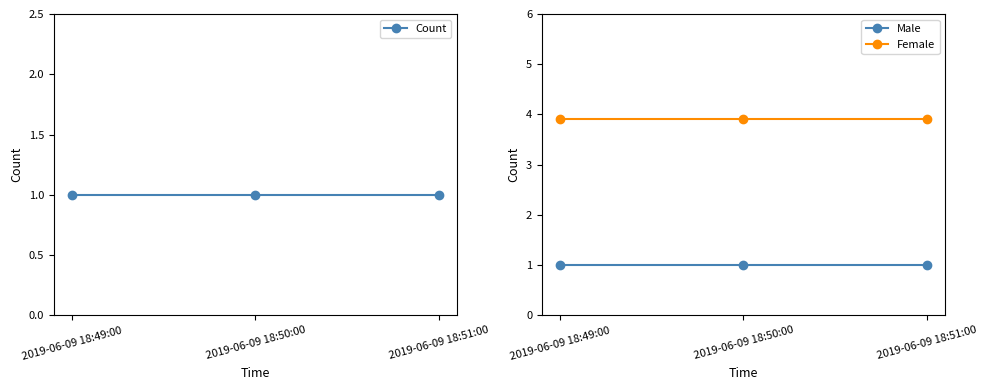

What is the maximum value shown in the chart?

3.9